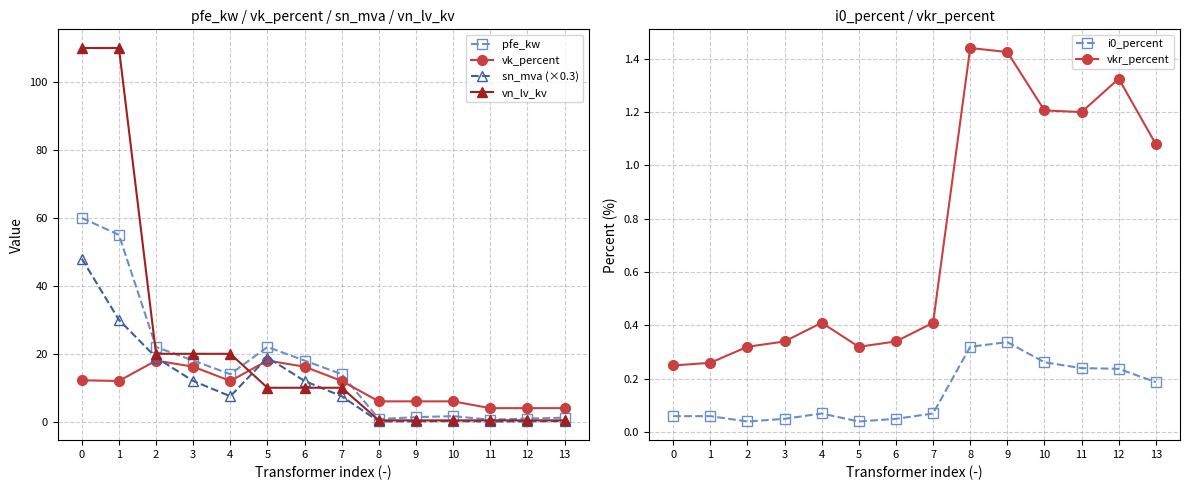

What is the total value across all series at 3?

66.6